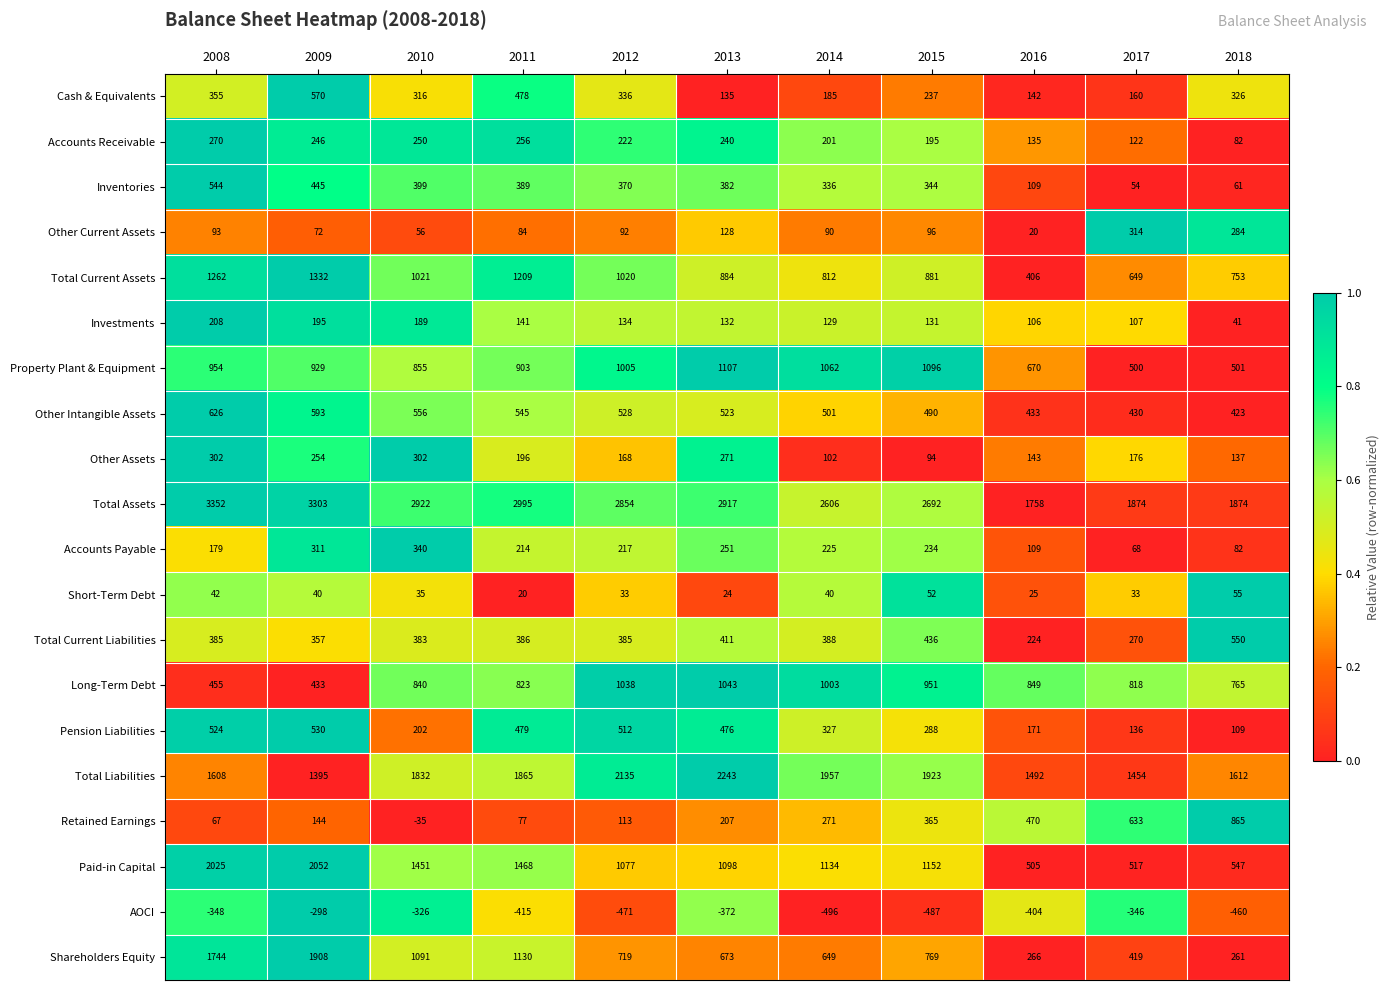

Where does the Investments series first go above 132?

2008